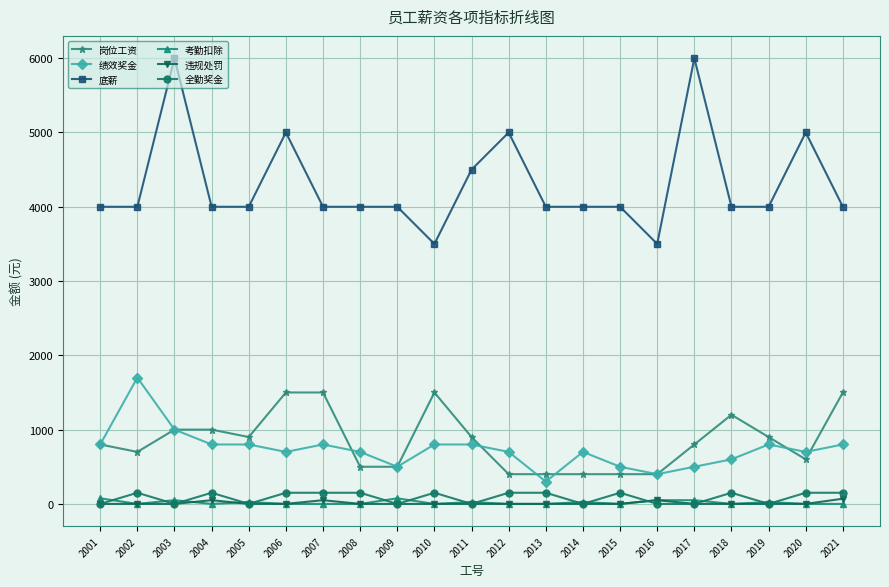

At which category does 全勤奖金 reach its first local valley?

2003